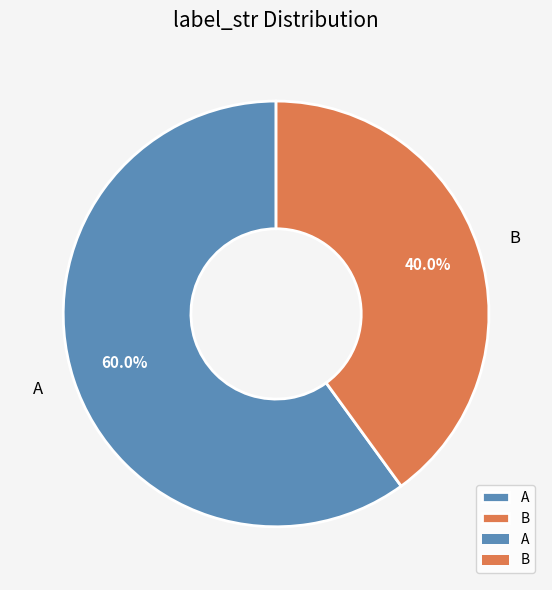

Which slice is the smallest?

B